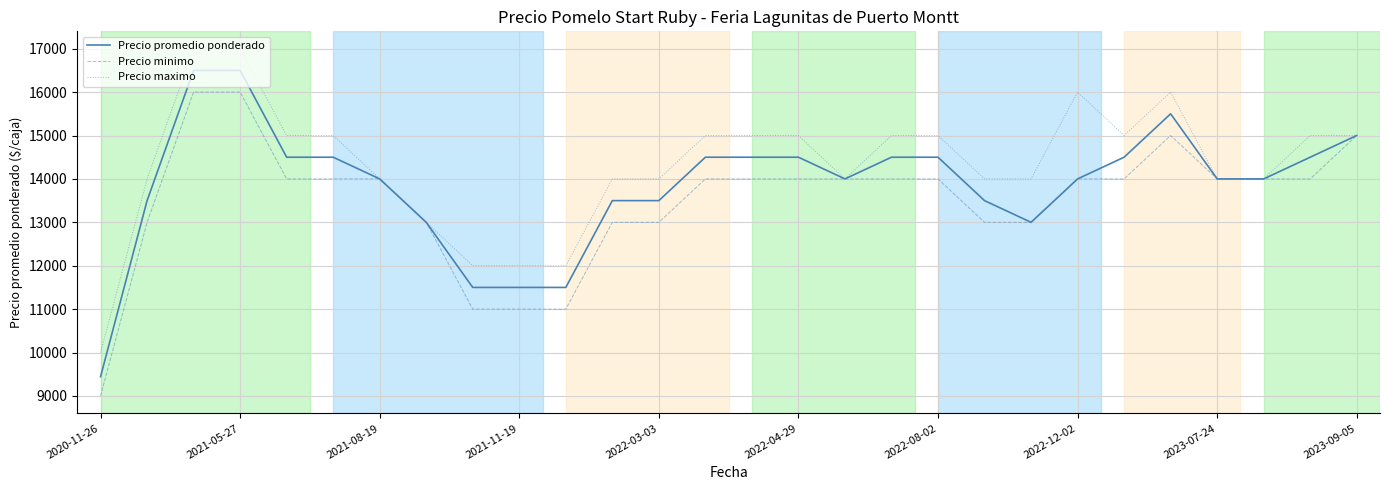

List the series in order of their peak value, highest first.

Precio maximo, Precio promedio ponderado, Precio minimo